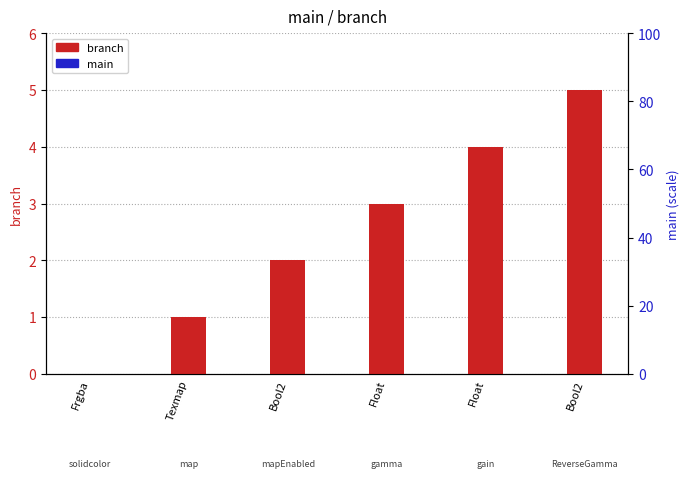

Which category has the lowest value across all series?

Frgba